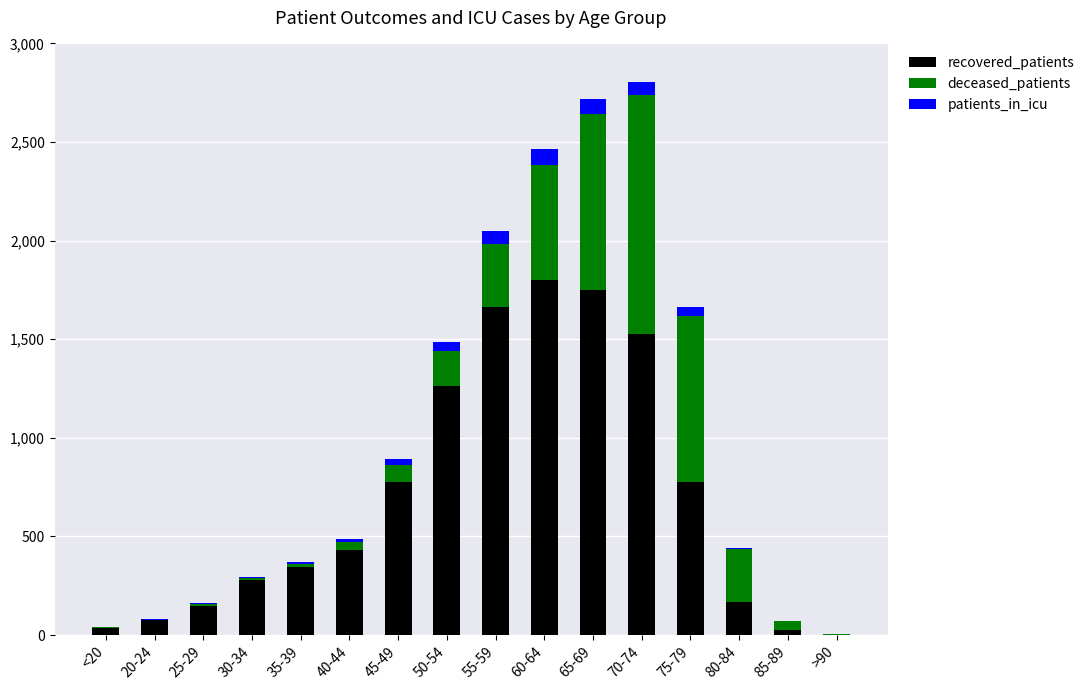

The value of recovered_patients at 20-24 is 77. True or false?

True